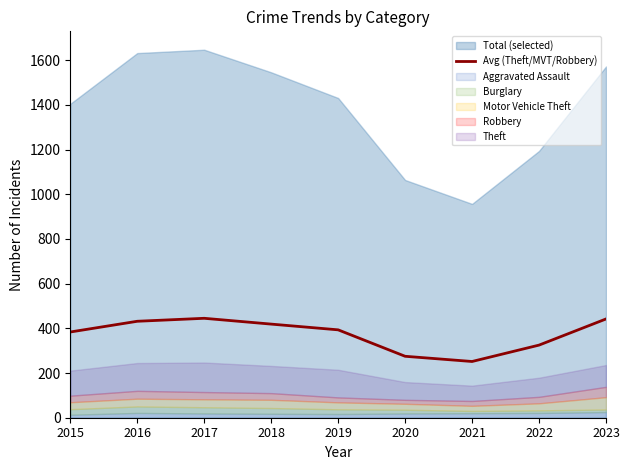

At which label is the value closest to 348?

2022